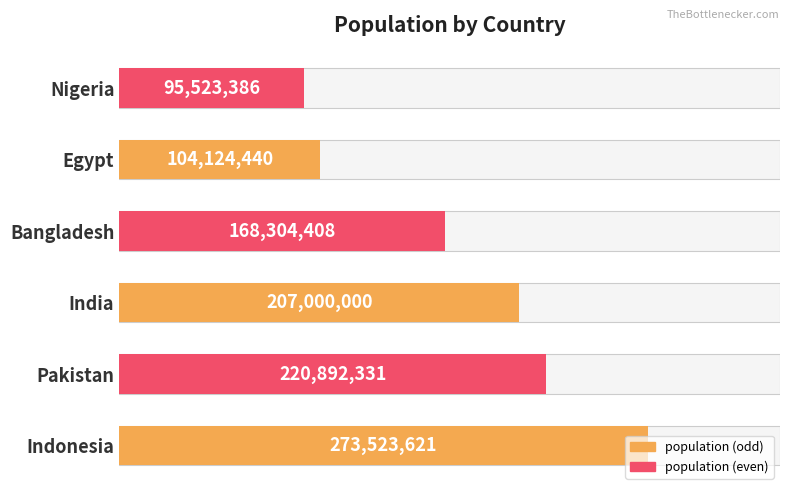

What is the difference between the maximum and minimum values?

178000235